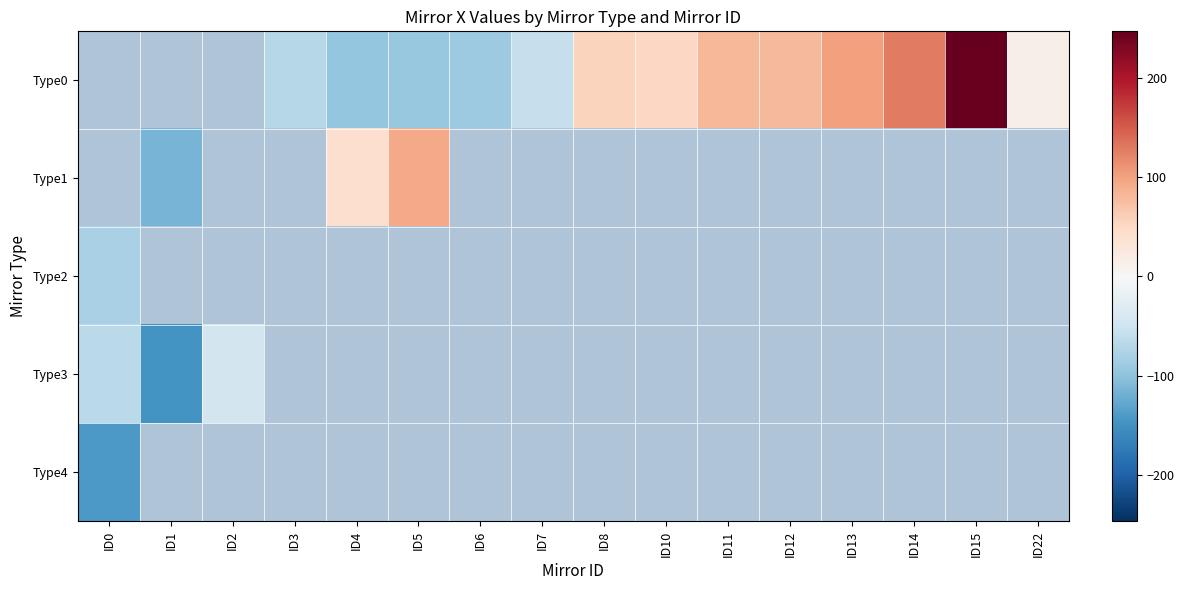

List the series in order of their peak value, highest first.

Type0, Type1, Type3, Type2, Type4